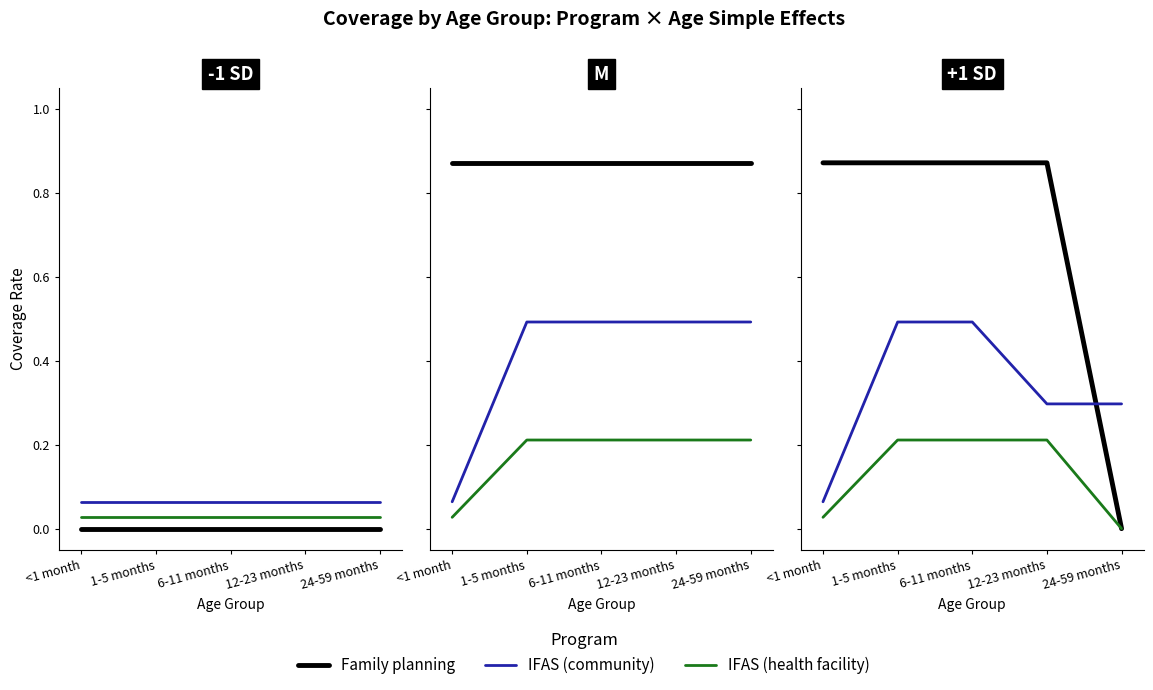

Is it true that Family planning equals 0.2 at <1 month?

False